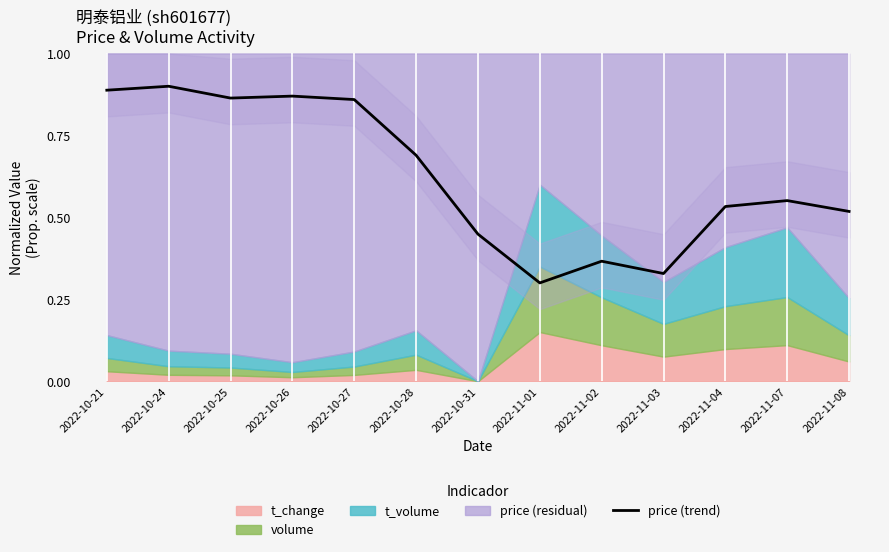

How many values are between 0 and 1?

13